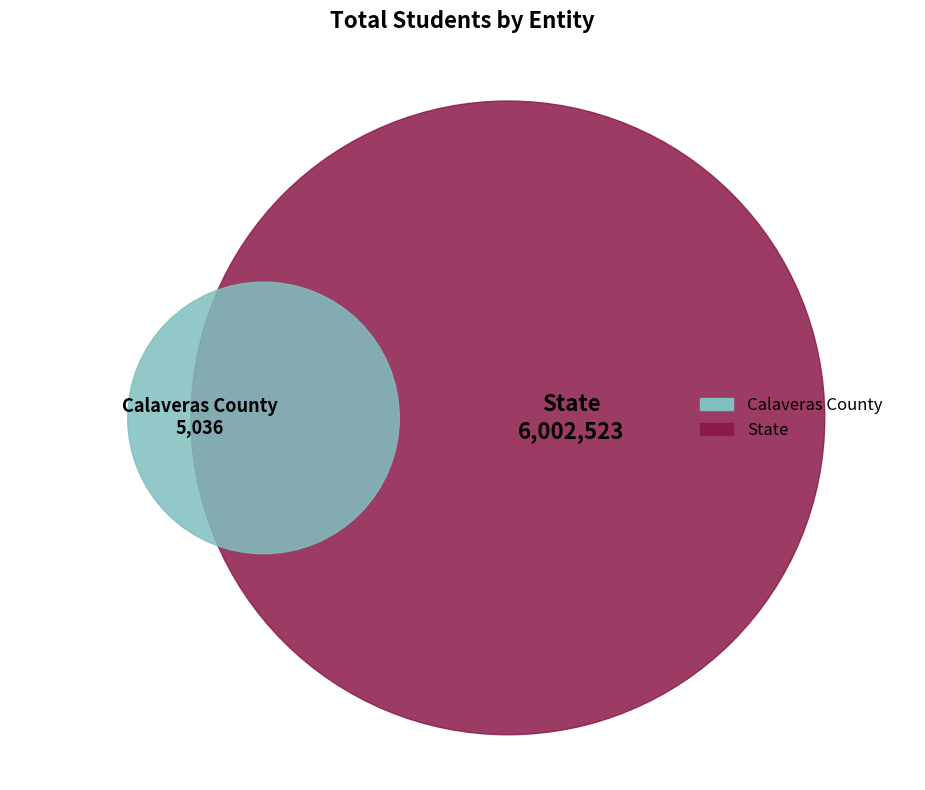

Combined, what portion of the pie is Calaveras County and State?

100.0%